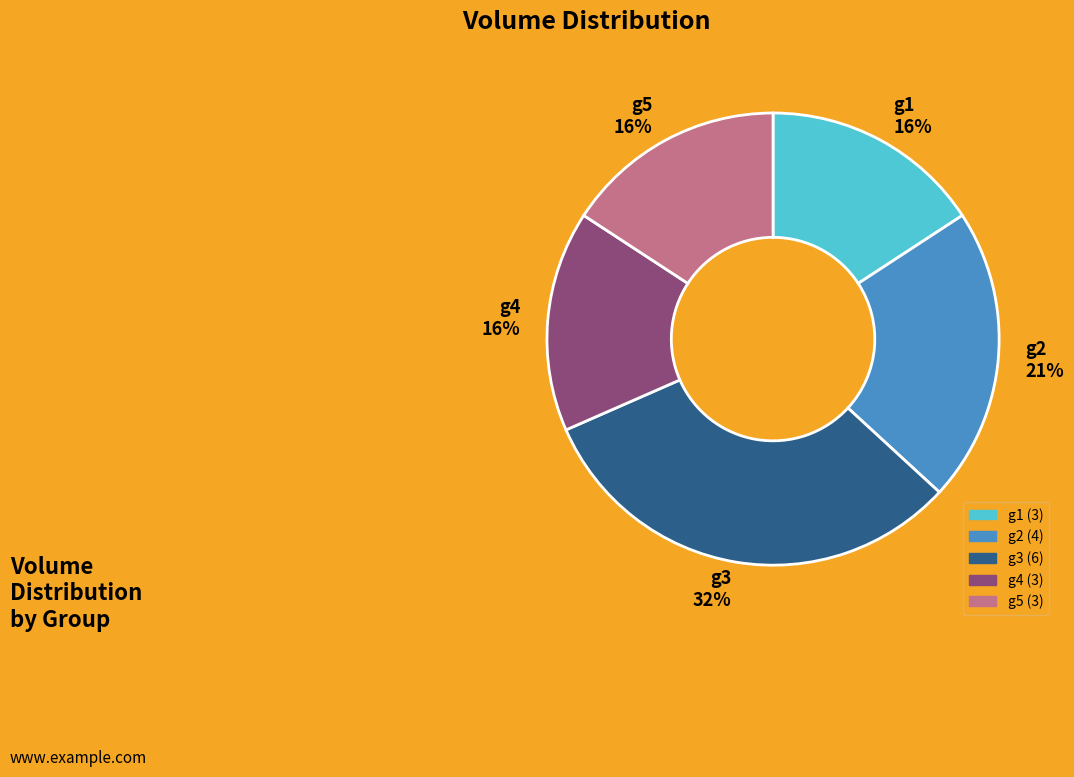

Is there a majority slice in this chart?

No